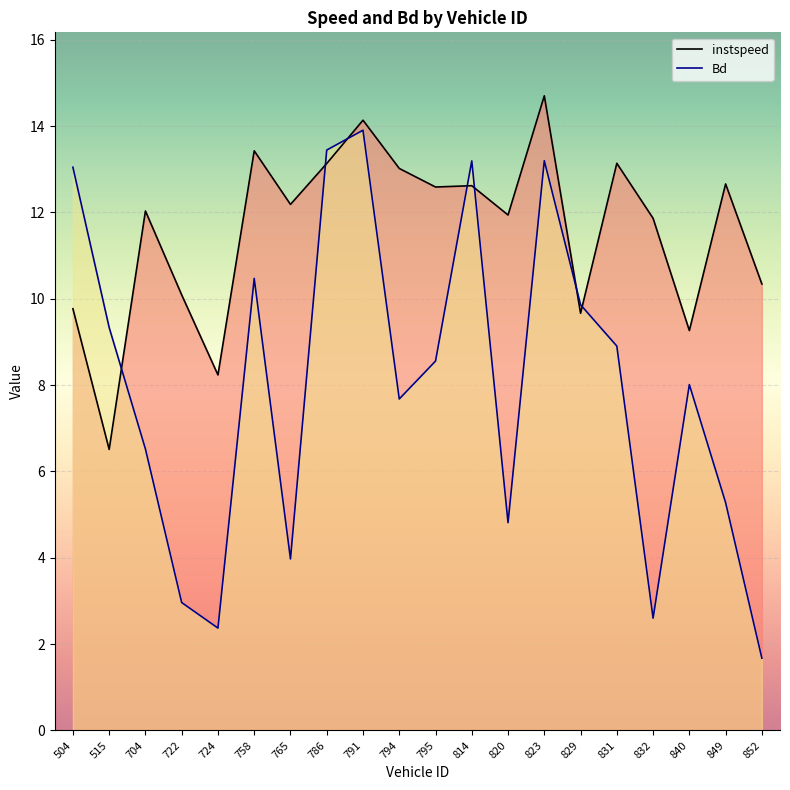

What is the smallest value displayed?

1.7